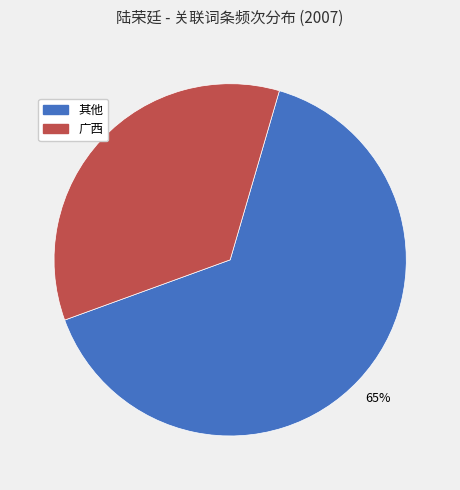

Is there a majority slice in this chart?

Yes